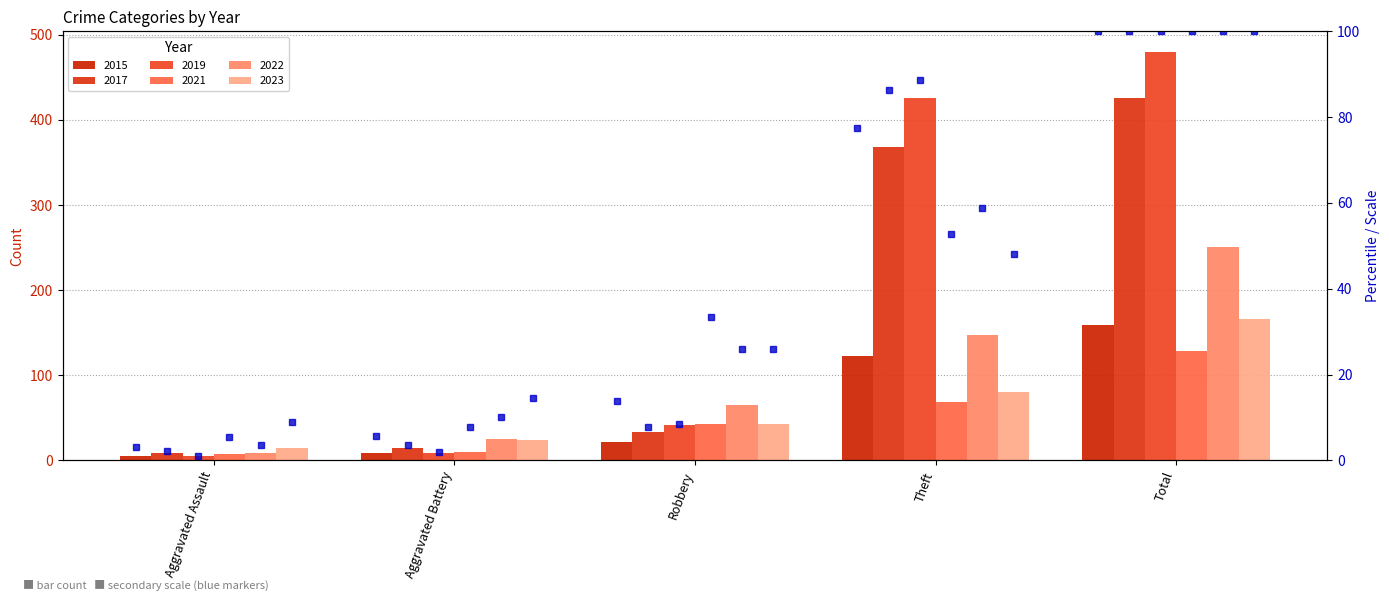

How many groups of bars are there?

5